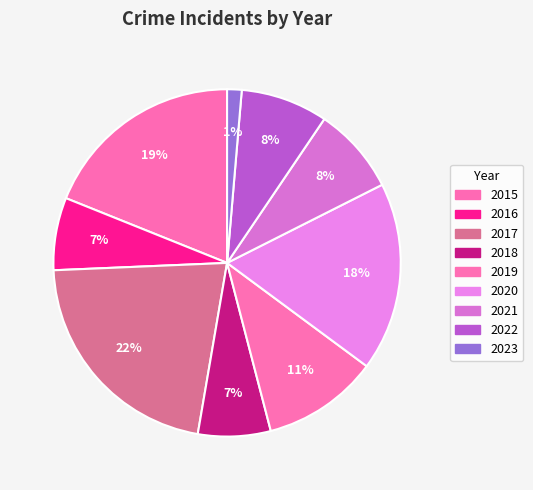

What is the smallest slice in the pie chart?

2023